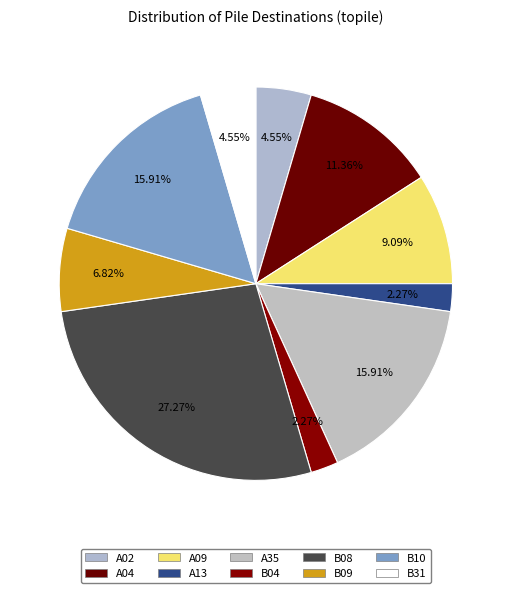

What is the largest slice in the pie chart?

B08